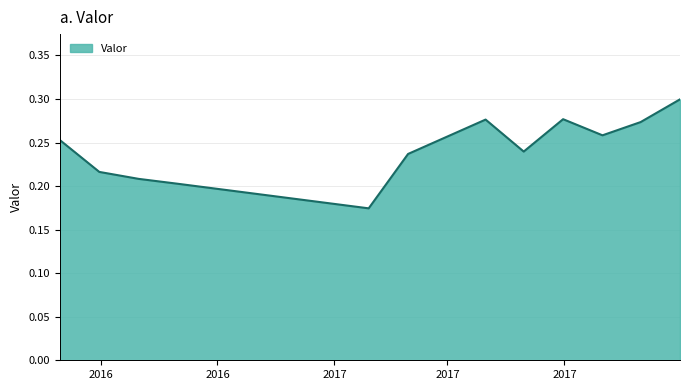

What is the sum of all values?

2.9